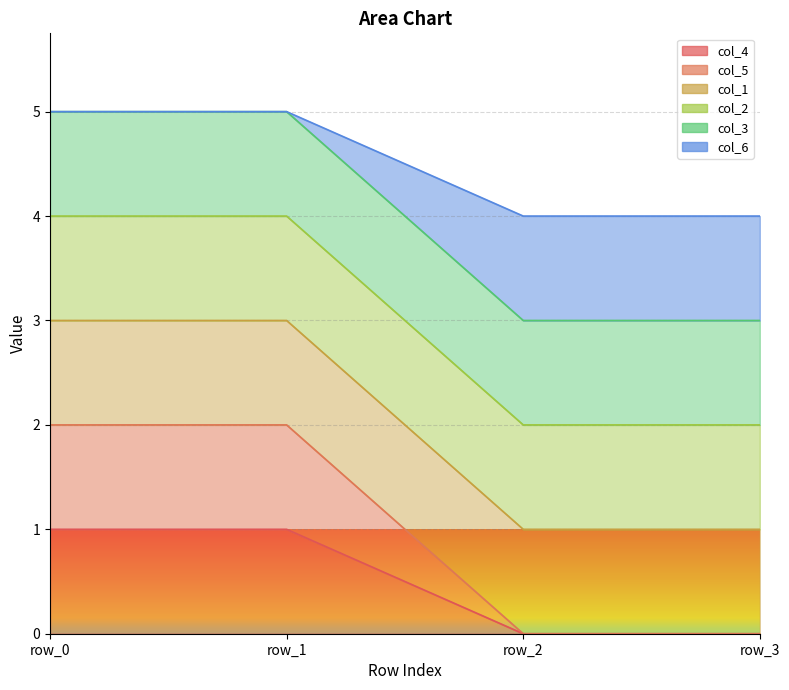

What is the value of the col_6 point at the 3rd from the left?

1